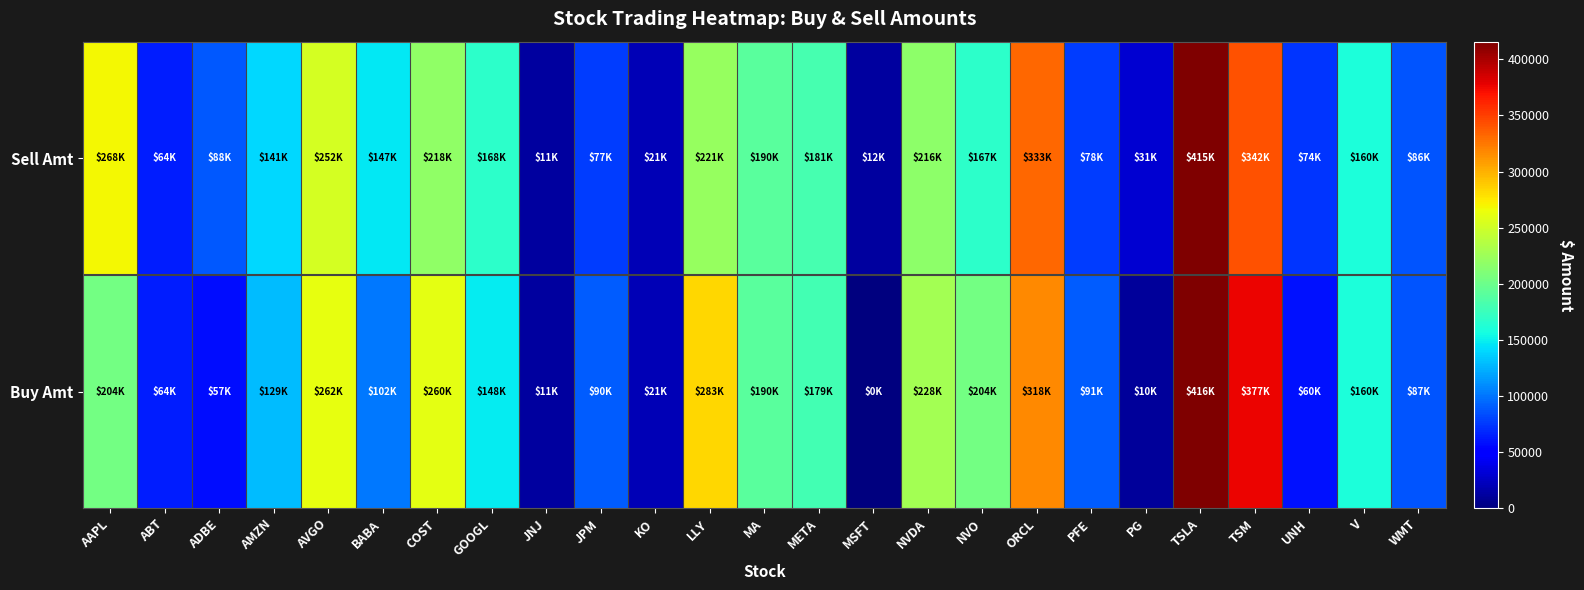

Reading right to left, extract all data points from this chart.

Sell Amt: WMT=86198.2	V=160435.2	UNH=74472.1	TSM=342095.0	TSLA=415103.6	PG=30738.6	PFE=77635.0	ORCL=332598.0	NVO=167445.0	NVDA=216039.0	MSFT=11650.8	META=181149.8	MA=190224.8	LLY=221095.0	KO=20971.5	JPM=76843.2	JNJ=11421.9	GOOGL=168283.8	COST=218460.3	BABA=146508.4	AVGO=252012.5	AMZN=140509.6	ADBE=88485.0	ABT=63880.0	AAPL=268205.5
Buy Amt: WMT=86858.7	V=160117.6	UNH=59525.4	TSM=376537.2	TSLA=415753.0	PG=10171.2	PFE=90570.0	ORCL=318110.8	NVO=203562.8	NVDA=228152.5	MSFT=0.0	META=179247.7	MA=190232.8	LLY=282627.6	KO=20896.5	JPM=90119.7	JNJ=11396.7	GOOGL=148206.6	COST=260061.3	BABA=102198.6	AVGO=261930.9	AMZN=129467.8	ADBE=56936.0	ABT=63780.0	AAPL=204033.0